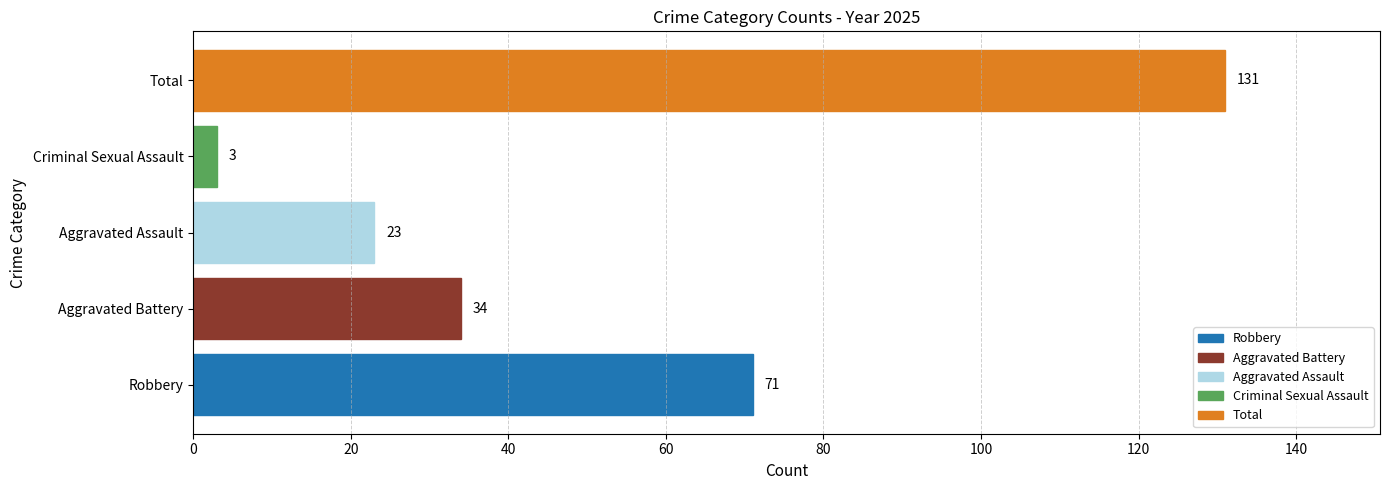

Reading top to bottom, list all the values displayed in this chart.

Total=131	Criminal Sexual Assault=3	Aggravated Assault=23	Aggravated Battery=34	Robbery=71